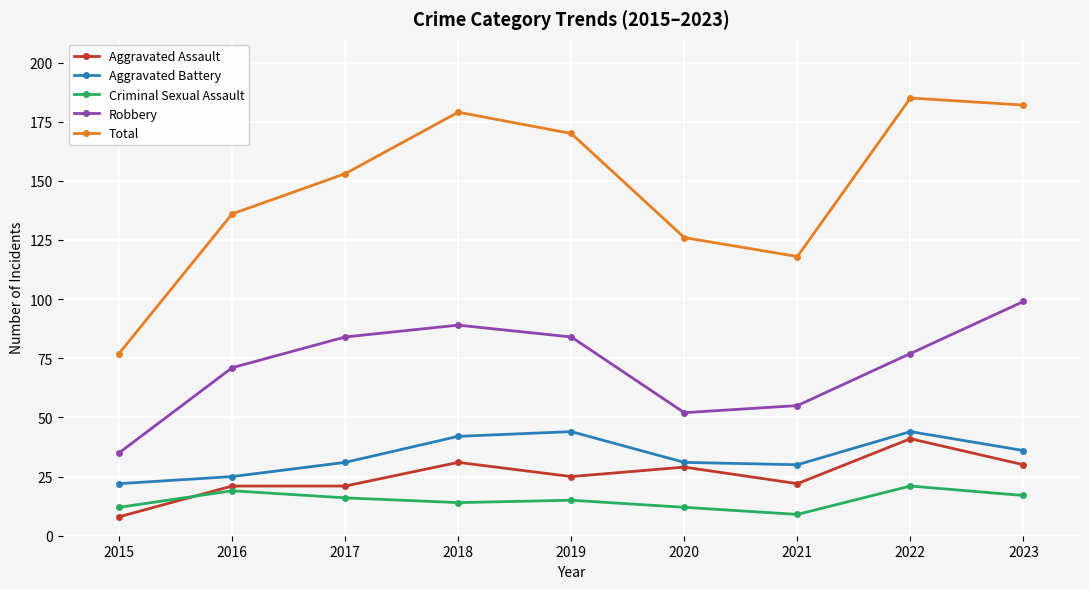

Reading right to left, extract all data points from this chart.

Aggravated Assault: 30	41	22	29	25	31	21	21	8
Aggravated Battery: 36	44	30	31	44	42	31	25	22
Criminal Sexual Assault: 17	21	9	12	15	14	16	19	12
Robbery: 99	77	55	52	84	89	84	71	35
Total: 182	185	118	126	170	179	153	136	77